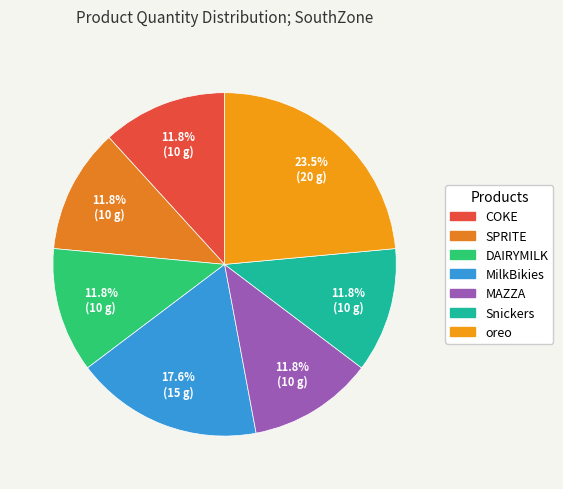

How many slices are in this pie chart?

7